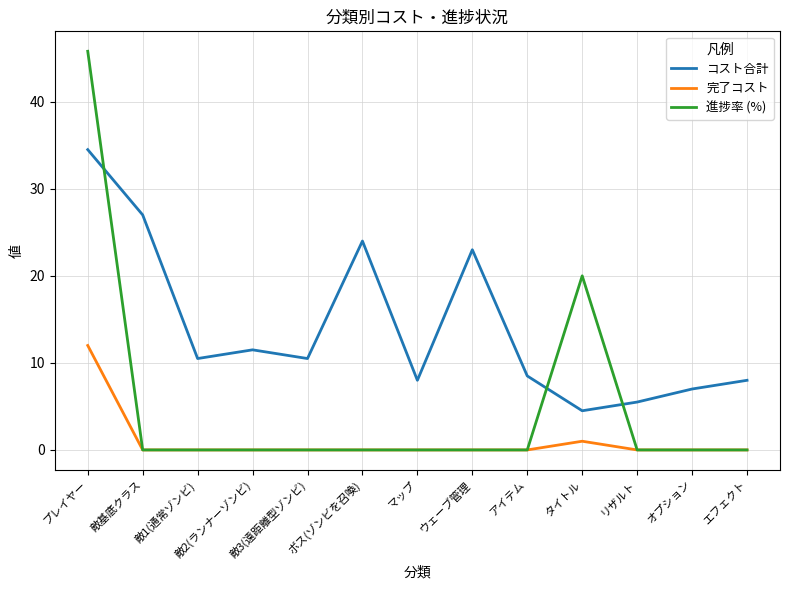

List the series in order of their peak value, highest first.

進捗率 (%), コスト合計, 完了コスト